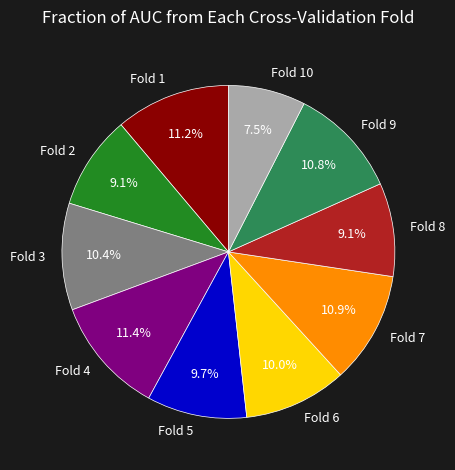

To the nearest percent, what is the combined percentage of Fold 5 and Fold 6?

20%